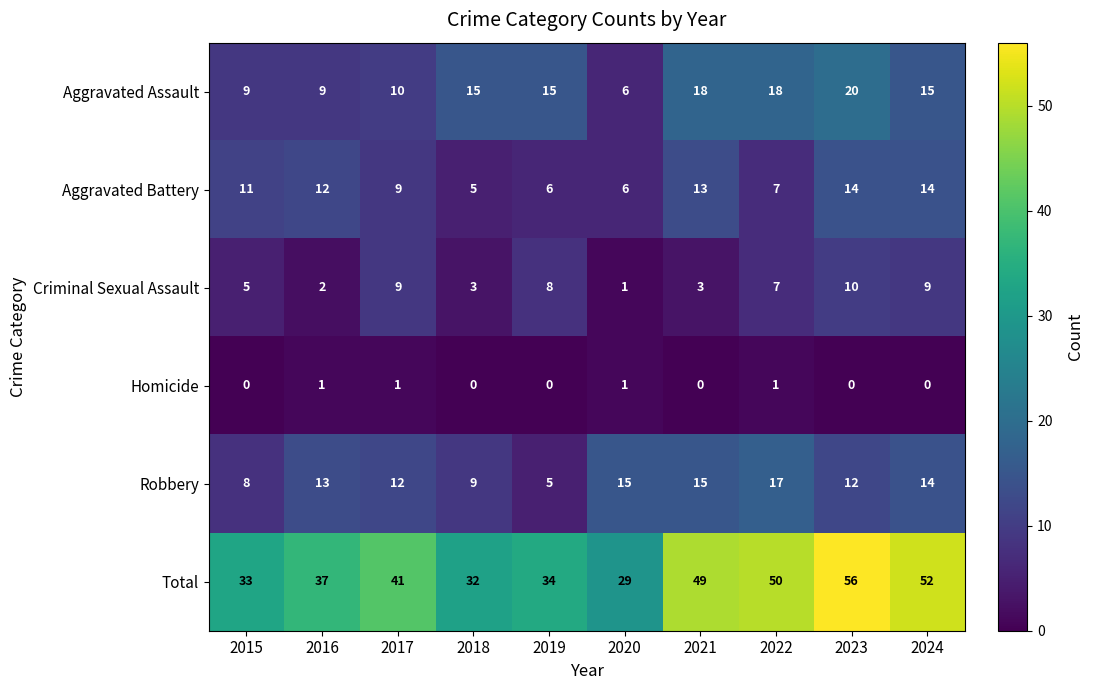

Count the Aggravated Battery values in the range 6 to 13.

7